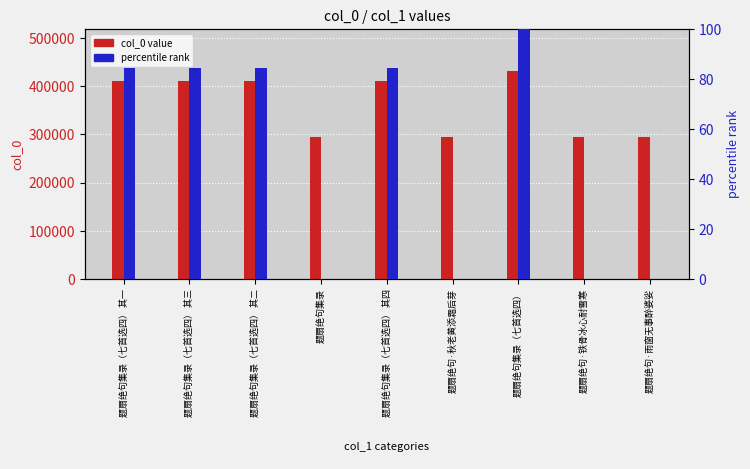

Which has a higher value, 题扇绝句·雨窗无事醉婆娑 or 题扇绝句集录?

题扇绝句·雨窗无事醉婆娑